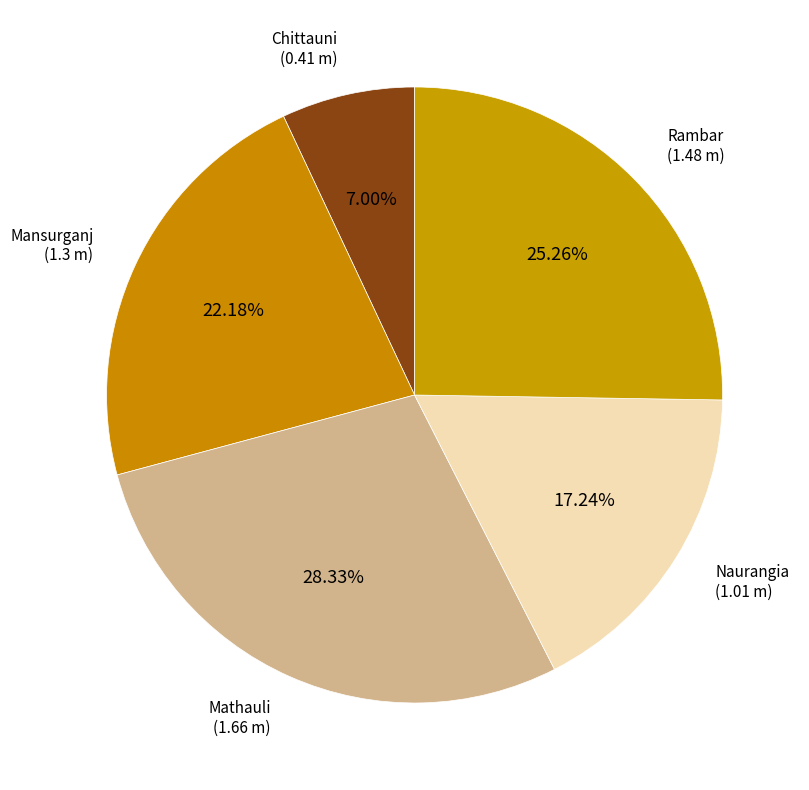

Between Rambar and Mathauli, which is larger?

Mathauli